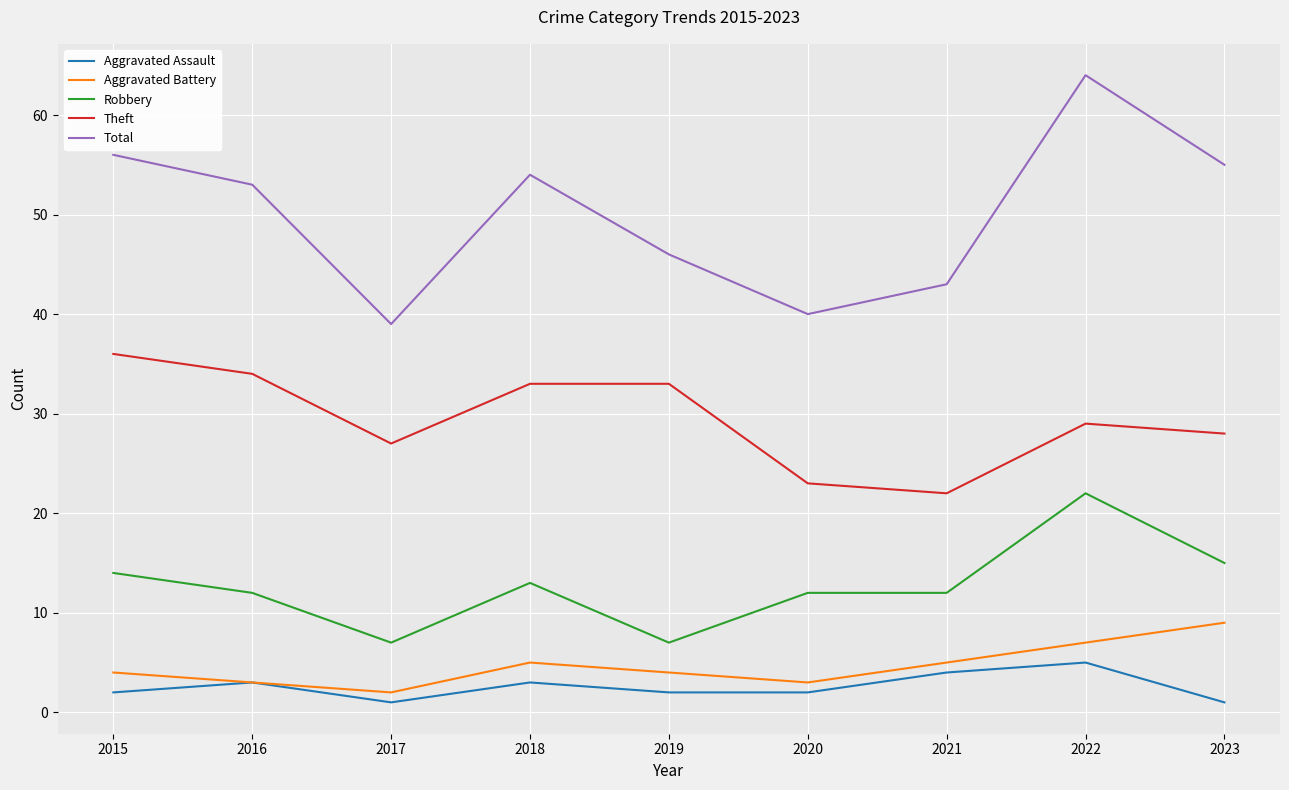

What is the spread (max minus min) of values at 2015?

54